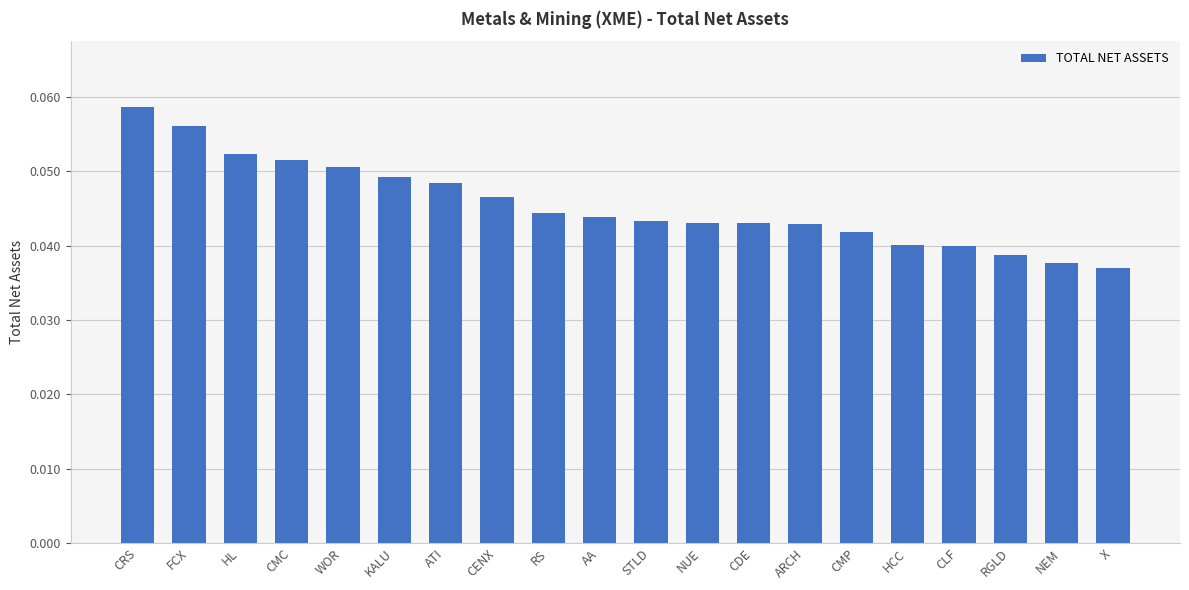

What position from the right is CLF?

4